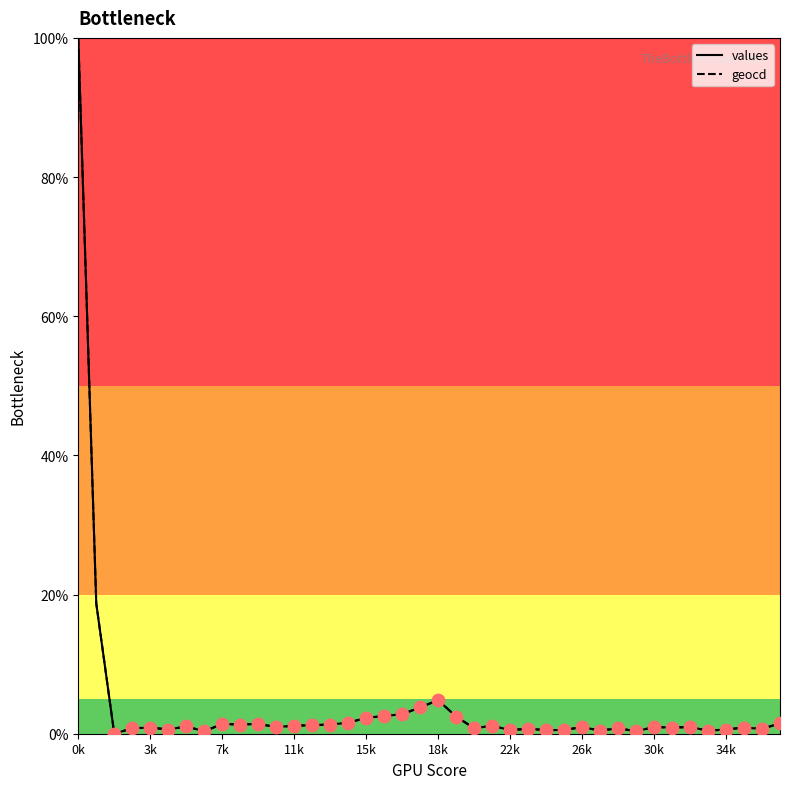

What is the highest value of the geocd series?

100.0